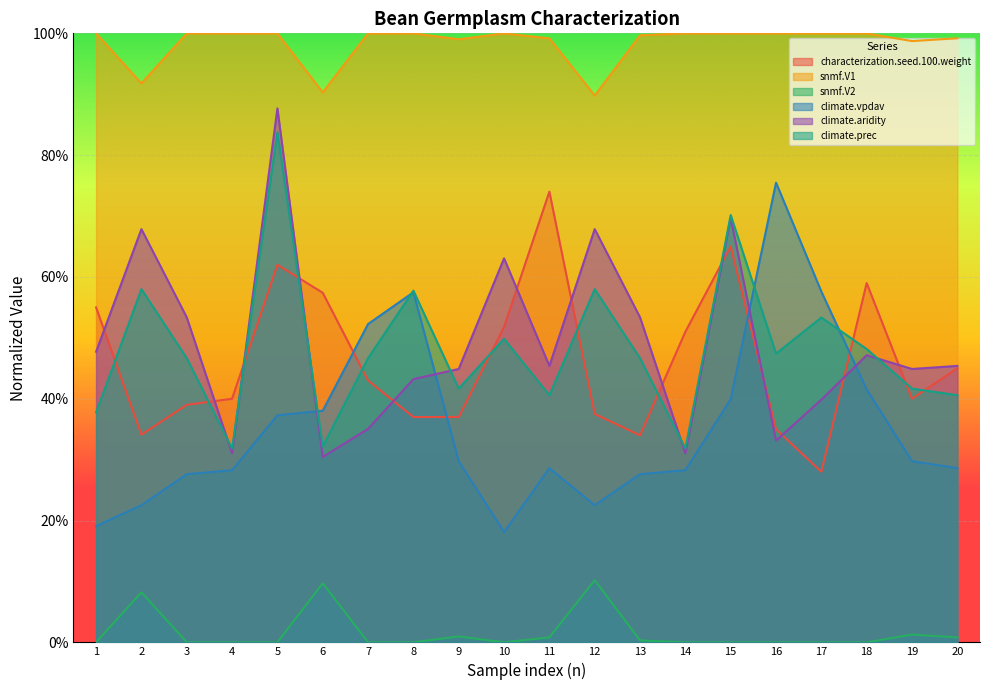

Is it true that climate.aridity equals 1.1 at 12?

False